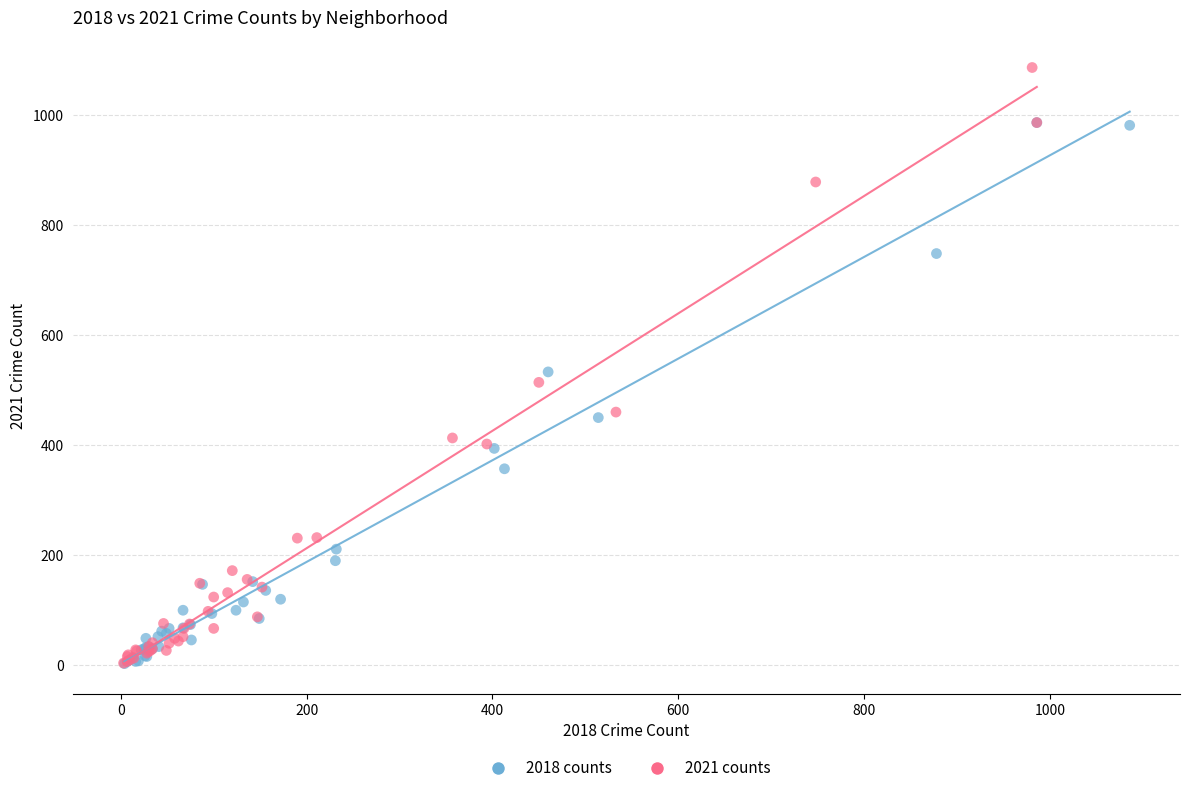

Which series has the largest Y range (max minus min)?

2021 counts